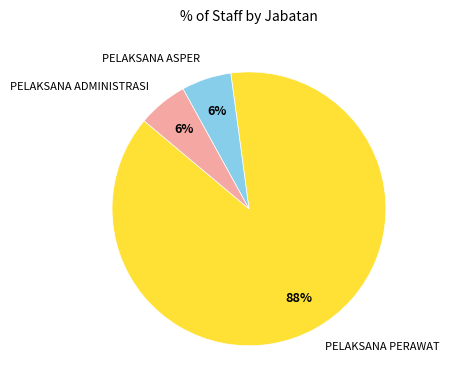

The PELAKSANA ADMINISTRASI slice represents 1% of the pie. True or false?

False